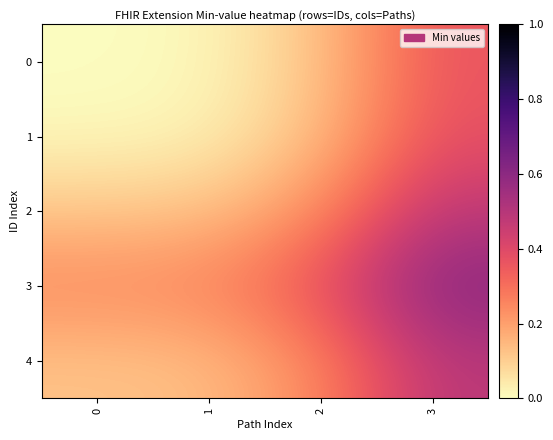

Reading left to right, extract all data points from this chart.

0: 0=0.0	1=0.0	2=0.1	3=0.4
1: 0=0.0	1=0.0	2=0.1	3=0.4
2: 0=0.1	1=0.1	2=0.2	3=0.5
3: 0=0.2	1=0.3	2=0.4	3=0.6
4: 0=0.1	1=0.1	2=0.3	3=0.5